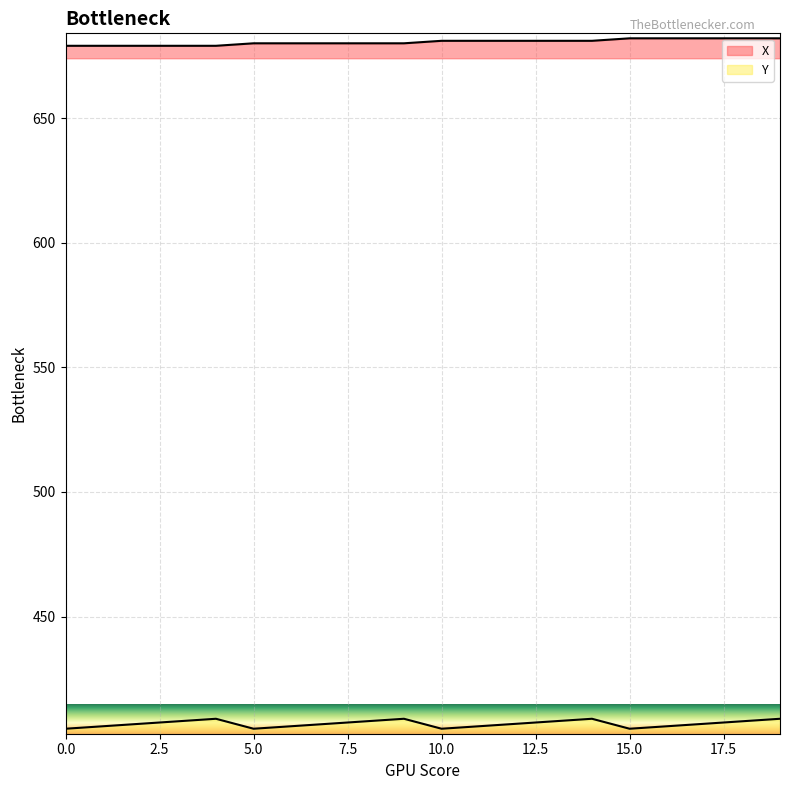

True or false: Y and X intersect in this chart.

False